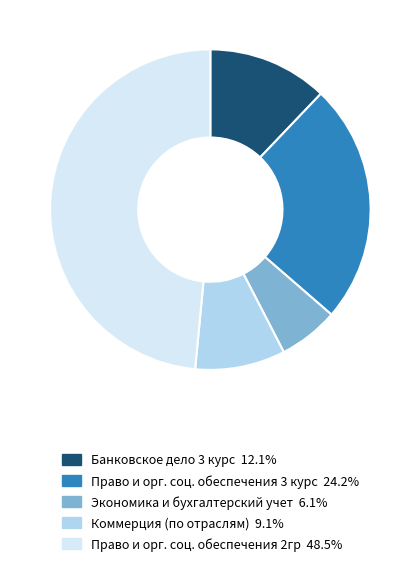

How many segments does this pie chart have?

5